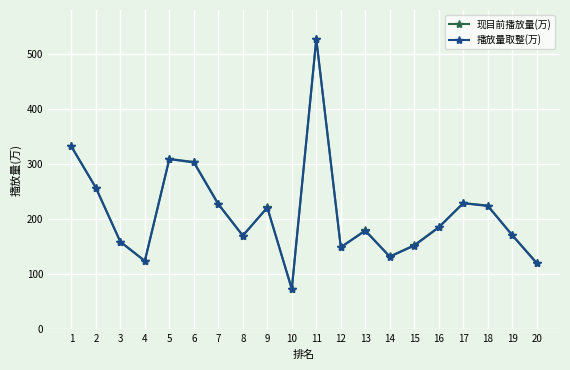

At which label does 现目前播放量(万) first exceed 185?

1